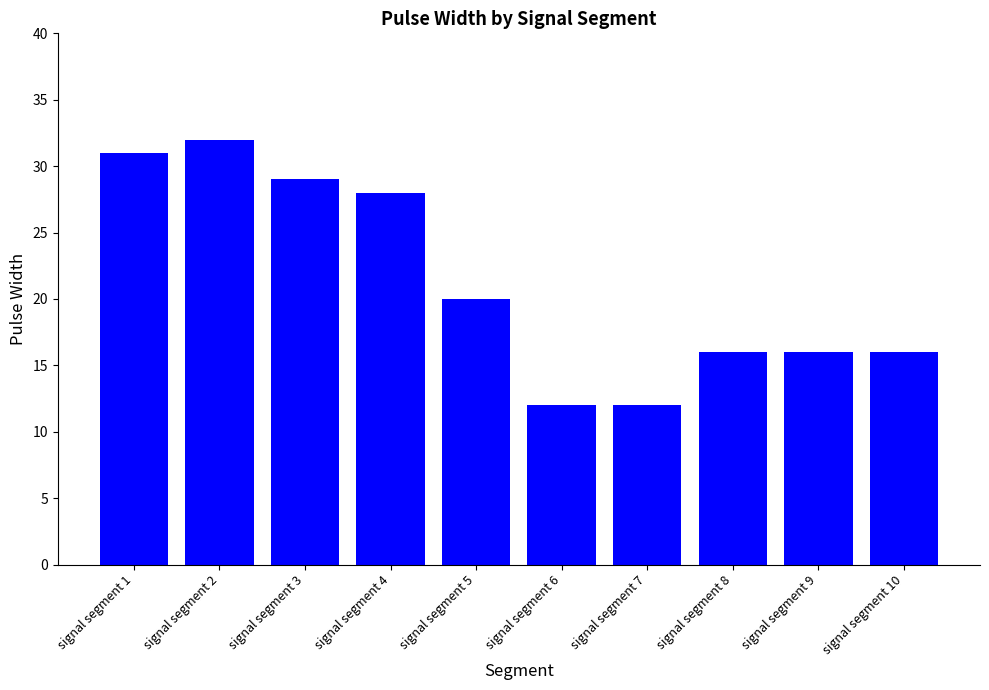

At which label is the value closest to 22?

signal segment 5